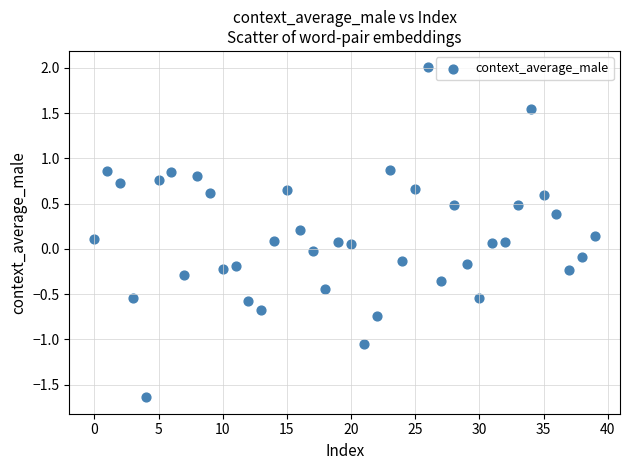

What is the range of Y values (max minus min)?

3.6